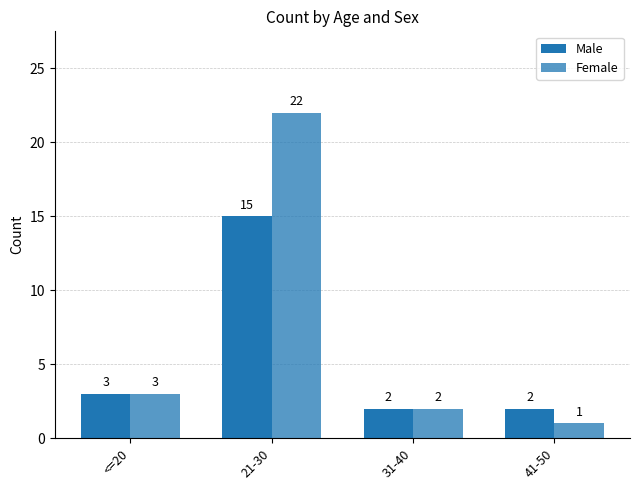

Are the bars horizontal?

No